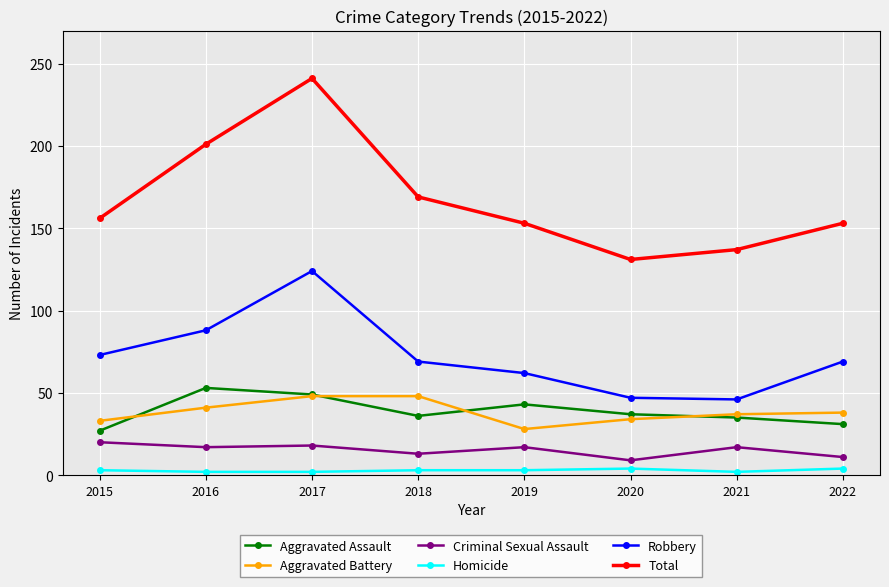

Does the chart display data point markers on the line(s)?

Yes